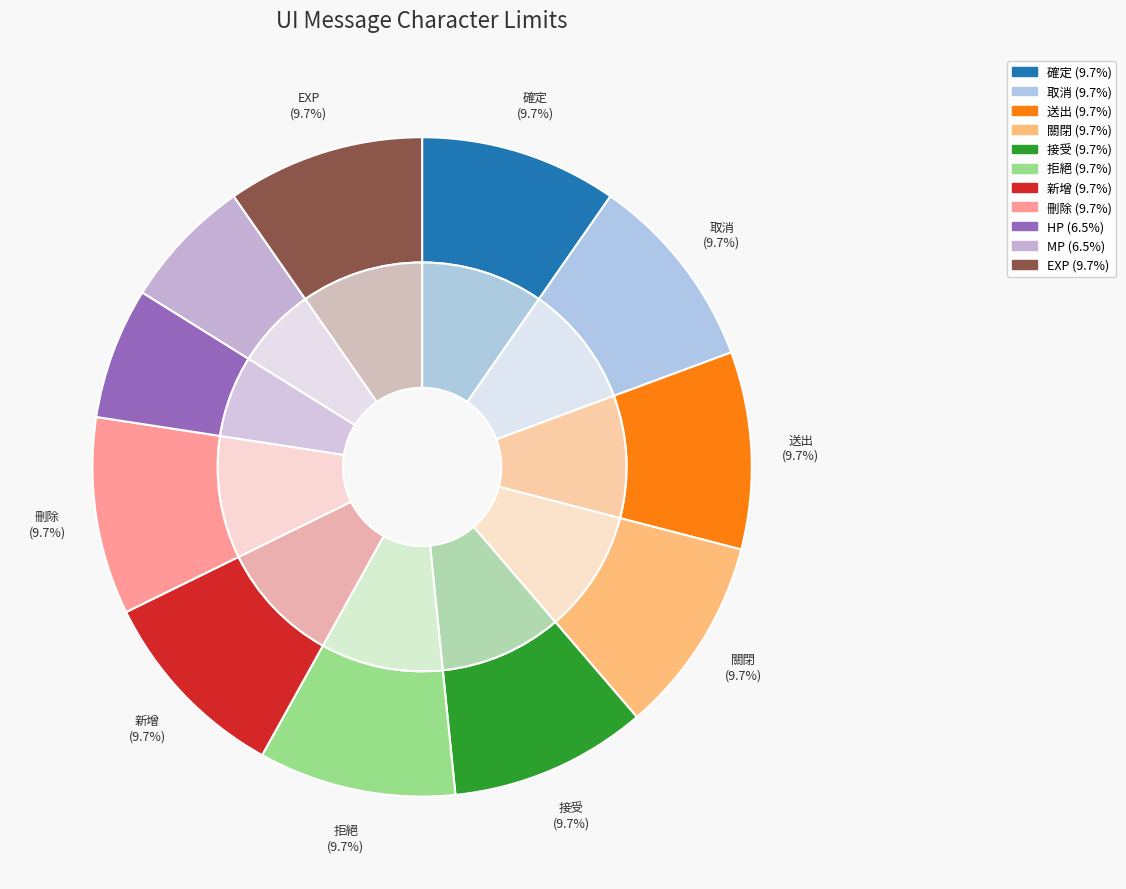

Do 確定 and 接受 together represent more than half of the pie?

No